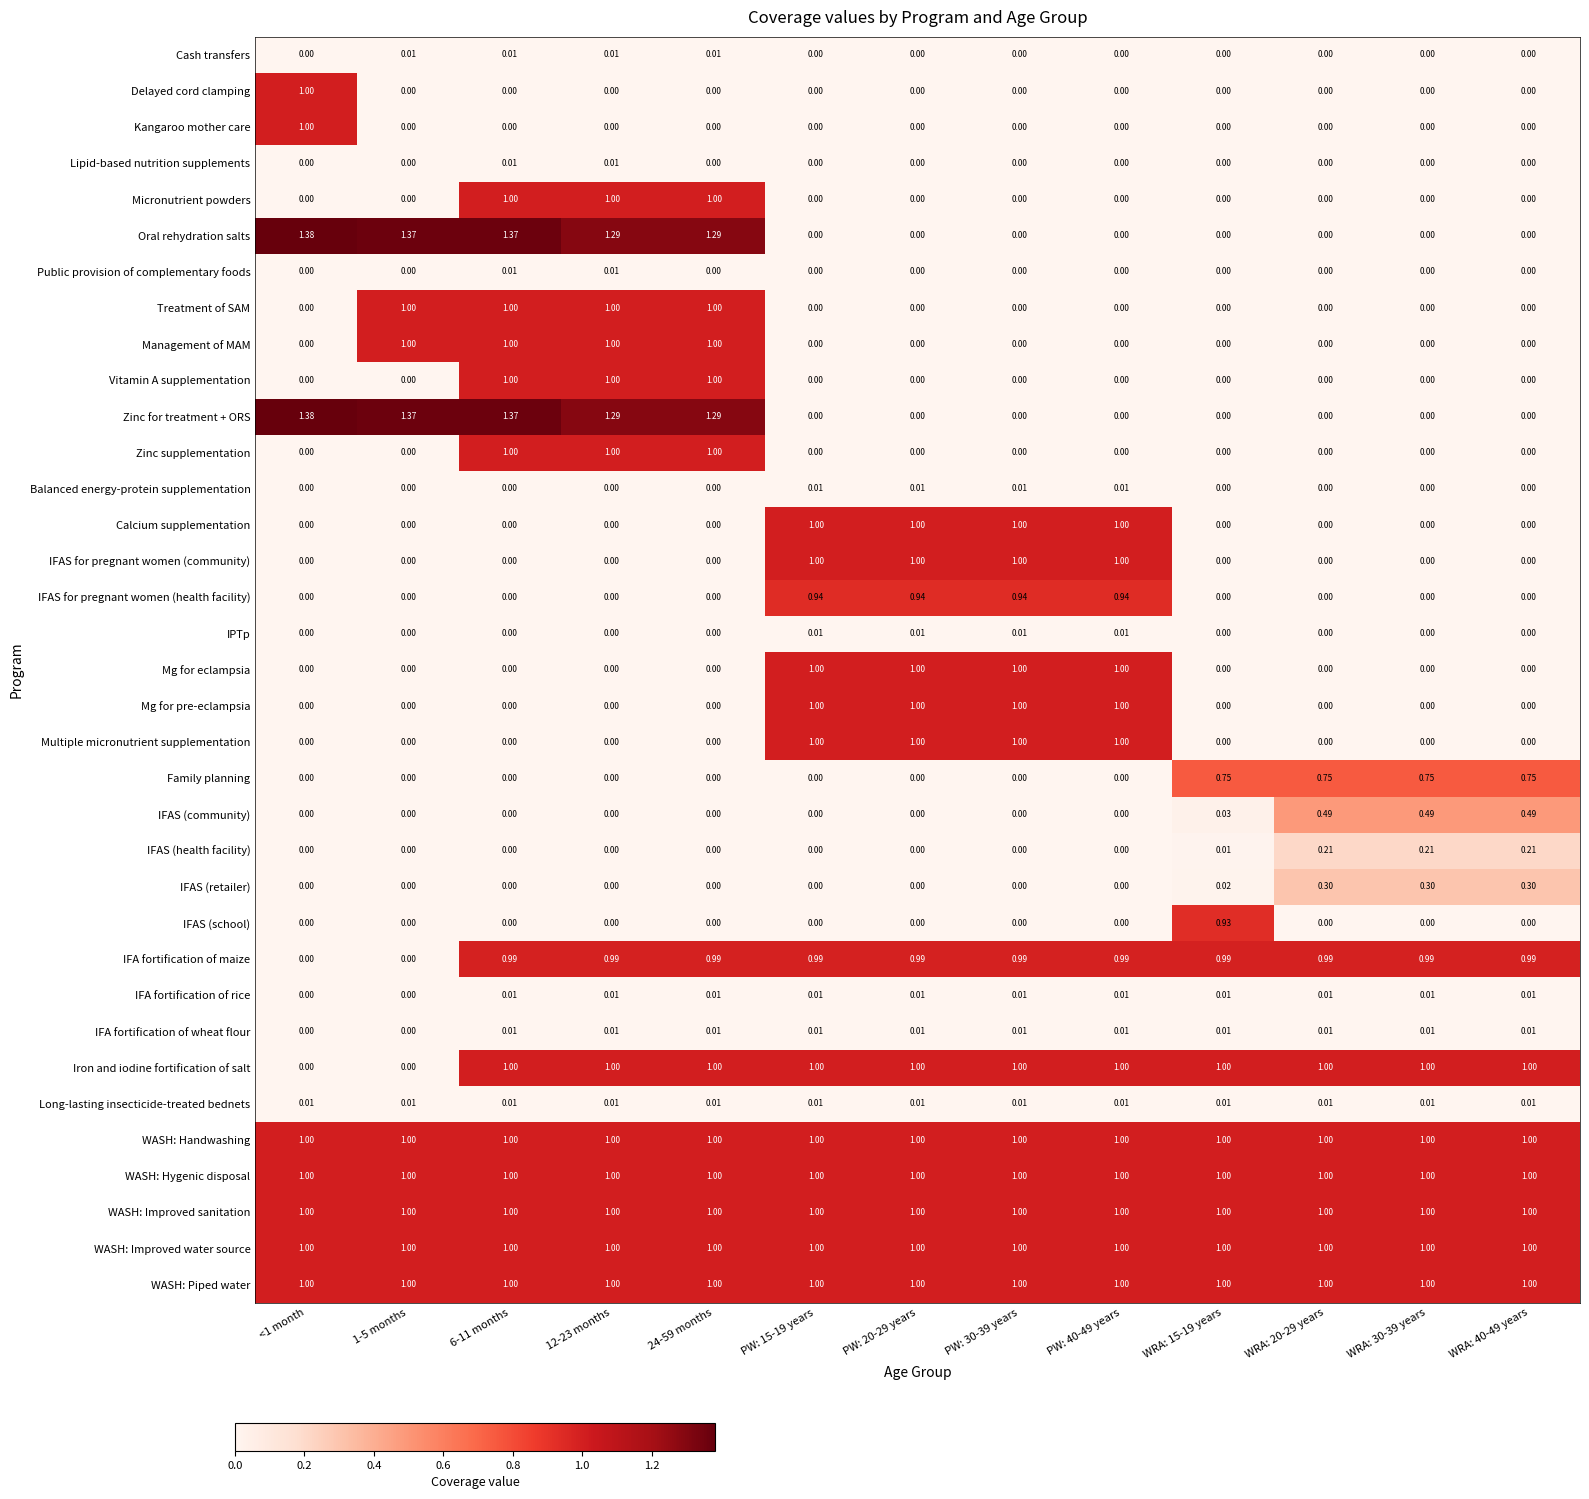

Reading left to right, transcribe all the data shown in this chart.

Cash transfers: <1 month=0.0	1-5 months=0.0	6-11 months=0.0	12-23 months=0.0	24-59 months=0.0	PW: 15-19 years=0.0	PW: 20-29 years=0.0	PW: 30-39 years=0.0	PW: 40-49 years=0.0	WRA: 15-19 years=0.0	WRA: 20-29 years=0.0	WRA: 30-39 years=0.0	WRA: 40-49 years=0.0
Delayed cord clamping: <1 month=1.0	1-5 months=0.0	6-11 months=0.0	12-23 months=0.0	24-59 months=0.0	PW: 15-19 years=0.0	PW: 20-29 years=0.0	PW: 30-39 years=0.0	PW: 40-49 years=0.0	WRA: 15-19 years=0.0	WRA: 20-29 years=0.0	WRA: 30-39 years=0.0	WRA: 40-49 years=0.0
Kangaroo mother care: <1 month=1.0	1-5 months=0.0	6-11 months=0.0	12-23 months=0.0	24-59 months=0.0	PW: 15-19 years=0.0	PW: 20-29 years=0.0	PW: 30-39 years=0.0	PW: 40-49 years=0.0	WRA: 15-19 years=0.0	WRA: 20-29 years=0.0	WRA: 30-39 years=0.0	WRA: 40-49 years=0.0
Lipid-based nutrition supplements: <1 month=0.0	1-5 months=0.0	6-11 months=0.0	12-23 months=0.0	24-59 months=0.0	PW: 15-19 years=0.0	PW: 20-29 years=0.0	PW: 30-39 years=0.0	PW: 40-49 years=0.0	WRA: 15-19 years=0.0	WRA: 20-29 years=0.0	WRA: 30-39 years=0.0	WRA: 40-49 years=0.0
Micronutrient powders: <1 month=0.0	1-5 months=0.0	6-11 months=1.0	12-23 months=1.0	24-59 months=1.0	PW: 15-19 years=0.0	PW: 20-29 years=0.0	PW: 30-39 years=0.0	PW: 40-49 years=0.0	WRA: 15-19 years=0.0	WRA: 20-29 years=0.0	WRA: 30-39 years=0.0	WRA: 40-49 years=0.0
Oral rehydration salts: <1 month=1.4	1-5 months=1.4	6-11 months=1.4	12-23 months=1.3	24-59 months=1.3	PW: 15-19 years=0.0	PW: 20-29 years=0.0	PW: 30-39 years=0.0	PW: 40-49 years=0.0	WRA: 15-19 years=0.0	WRA: 20-29 years=0.0	WRA: 30-39 years=0.0	WRA: 40-49 years=0.0
Public provision of complementary foods: <1 month=0.0	1-5 months=0.0	6-11 months=0.0	12-23 months=0.0	24-59 months=0.0	PW: 15-19 years=0.0	PW: 20-29 years=0.0	PW: 30-39 years=0.0	PW: 40-49 years=0.0	WRA: 15-19 years=0.0	WRA: 20-29 years=0.0	WRA: 30-39 years=0.0	WRA: 40-49 years=0.0
Treatment of SAM: <1 month=0.0	1-5 months=1.0	6-11 months=1.0	12-23 months=1.0	24-59 months=1.0	PW: 15-19 years=0.0	PW: 20-29 years=0.0	PW: 30-39 years=0.0	PW: 40-49 years=0.0	WRA: 15-19 years=0.0	WRA: 20-29 years=0.0	WRA: 30-39 years=0.0	WRA: 40-49 years=0.0
Management of MAM: <1 month=0.0	1-5 months=1.0	6-11 months=1.0	12-23 months=1.0	24-59 months=1.0	PW: 15-19 years=0.0	PW: 20-29 years=0.0	PW: 30-39 years=0.0	PW: 40-49 years=0.0	WRA: 15-19 years=0.0	WRA: 20-29 years=0.0	WRA: 30-39 years=0.0	WRA: 40-49 years=0.0
Vitamin A supplementation: <1 month=0.0	1-5 months=0.0	6-11 months=1.0	12-23 months=1.0	24-59 months=1.0	PW: 15-19 years=0.0	PW: 20-29 years=0.0	PW: 30-39 years=0.0	PW: 40-49 years=0.0	WRA: 15-19 years=0.0	WRA: 20-29 years=0.0	WRA: 30-39 years=0.0	WRA: 40-49 years=0.0
Zinc for treatment + ORS: <1 month=1.4	1-5 months=1.4	6-11 months=1.4	12-23 months=1.3	24-59 months=1.3	PW: 15-19 years=0.0	PW: 20-29 years=0.0	PW: 30-39 years=0.0	PW: 40-49 years=0.0	WRA: 15-19 years=0.0	WRA: 20-29 years=0.0	WRA: 30-39 years=0.0	WRA: 40-49 years=0.0
Zinc supplementation: <1 month=0.0	1-5 months=0.0	6-11 months=1.0	12-23 months=1.0	24-59 months=1.0	PW: 15-19 years=0.0	PW: 20-29 years=0.0	PW: 30-39 years=0.0	PW: 40-49 years=0.0	WRA: 15-19 years=0.0	WRA: 20-29 years=0.0	WRA: 30-39 years=0.0	WRA: 40-49 years=0.0
Balanced energy-protein supplementation: <1 month=0.0	1-5 months=0.0	6-11 months=0.0	12-23 months=0.0	24-59 months=0.0	PW: 15-19 years=0.0	PW: 20-29 years=0.0	PW: 30-39 years=0.0	PW: 40-49 years=0.0	WRA: 15-19 years=0.0	WRA: 20-29 years=0.0	WRA: 30-39 years=0.0	WRA: 40-49 years=0.0
Calcium supplementation: <1 month=0.0	1-5 months=0.0	6-11 months=0.0	12-23 months=0.0	24-59 months=0.0	PW: 15-19 years=1.0	PW: 20-29 years=1.0	PW: 30-39 years=1.0	PW: 40-49 years=1.0	WRA: 15-19 years=0.0	WRA: 20-29 years=0.0	WRA: 30-39 years=0.0	WRA: 40-49 years=0.0
IFAS for pregnant women (community): <1 month=0.0	1-5 months=0.0	6-11 months=0.0	12-23 months=0.0	24-59 months=0.0	PW: 15-19 years=1.0	PW: 20-29 years=1.0	PW: 30-39 years=1.0	PW: 40-49 years=1.0	WRA: 15-19 years=0.0	WRA: 20-29 years=0.0	WRA: 30-39 years=0.0	WRA: 40-49 years=0.0
IFAS for pregnant women (health facility): <1 month=0.0	1-5 months=0.0	6-11 months=0.0	12-23 months=0.0	24-59 months=0.0	PW: 15-19 years=0.9	PW: 20-29 years=0.9	PW: 30-39 years=0.9	PW: 40-49 years=0.9	WRA: 15-19 years=0.0	WRA: 20-29 years=0.0	WRA: 30-39 years=0.0	WRA: 40-49 years=0.0
IPTp: <1 month=0.0	1-5 months=0.0	6-11 months=0.0	12-23 months=0.0	24-59 months=0.0	PW: 15-19 years=0.0	PW: 20-29 years=0.0	PW: 30-39 years=0.0	PW: 40-49 years=0.0	WRA: 15-19 years=0.0	WRA: 20-29 years=0.0	WRA: 30-39 years=0.0	WRA: 40-49 years=0.0
Mg for eclampsia: <1 month=0.0	1-5 months=0.0	6-11 months=0.0	12-23 months=0.0	24-59 months=0.0	PW: 15-19 years=1.0	PW: 20-29 years=1.0	PW: 30-39 years=1.0	PW: 40-49 years=1.0	WRA: 15-19 years=0.0	WRA: 20-29 years=0.0	WRA: 30-39 years=0.0	WRA: 40-49 years=0.0
Mg for pre-eclampsia: <1 month=0.0	1-5 months=0.0	6-11 months=0.0	12-23 months=0.0	24-59 months=0.0	PW: 15-19 years=1.0	PW: 20-29 years=1.0	PW: 30-39 years=1.0	PW: 40-49 years=1.0	WRA: 15-19 years=0.0	WRA: 20-29 years=0.0	WRA: 30-39 years=0.0	WRA: 40-49 years=0.0
Multiple micronutrient supplementation: <1 month=0.0	1-5 months=0.0	6-11 months=0.0	12-23 months=0.0	24-59 months=0.0	PW: 15-19 years=1.0	PW: 20-29 years=1.0	PW: 30-39 years=1.0	PW: 40-49 years=1.0	WRA: 15-19 years=0.0	WRA: 20-29 years=0.0	WRA: 30-39 years=0.0	WRA: 40-49 years=0.0
Family planning: <1 month=0.0	1-5 months=0.0	6-11 months=0.0	12-23 months=0.0	24-59 months=0.0	PW: 15-19 years=0.0	PW: 20-29 years=0.0	PW: 30-39 years=0.0	PW: 40-49 years=0.0	WRA: 15-19 years=0.8	WRA: 20-29 years=0.8	WRA: 30-39 years=0.8	WRA: 40-49 years=0.8
IFAS (community): <1 month=0.0	1-5 months=0.0	6-11 months=0.0	12-23 months=0.0	24-59 months=0.0	PW: 15-19 years=0.0	PW: 20-29 years=0.0	PW: 30-39 years=0.0	PW: 40-49 years=0.0	WRA: 15-19 years=0.0	WRA: 20-29 years=0.5	WRA: 30-39 years=0.5	WRA: 40-49 years=0.5
IFAS (health facility): <1 month=0.0	1-5 months=0.0	6-11 months=0.0	12-23 months=0.0	24-59 months=0.0	PW: 15-19 years=0.0	PW: 20-29 years=0.0	PW: 30-39 years=0.0	PW: 40-49 years=0.0	WRA: 15-19 years=0.0	WRA: 20-29 years=0.2	WRA: 30-39 years=0.2	WRA: 40-49 years=0.2
IFAS (retailer): <1 month=0.0	1-5 months=0.0	6-11 months=0.0	12-23 months=0.0	24-59 months=0.0	PW: 15-19 years=0.0	PW: 20-29 years=0.0	PW: 30-39 years=0.0	PW: 40-49 years=0.0	WRA: 15-19 years=0.0	WRA: 20-29 years=0.3	WRA: 30-39 years=0.3	WRA: 40-49 years=0.3
IFAS (school): <1 month=0.0	1-5 months=0.0	6-11 months=0.0	12-23 months=0.0	24-59 months=0.0	PW: 15-19 years=0.0	PW: 20-29 years=0.0	PW: 30-39 years=0.0	PW: 40-49 years=0.0	WRA: 15-19 years=0.9	WRA: 20-29 years=0.0	WRA: 30-39 years=0.0	WRA: 40-49 years=0.0
IFA fortification of maize: <1 month=0.0	1-5 months=0.0	6-11 months=1.0	12-23 months=1.0	24-59 months=1.0	PW: 15-19 years=1.0	PW: 20-29 years=1.0	PW: 30-39 years=1.0	PW: 40-49 years=1.0	WRA: 15-19 years=1.0	WRA: 20-29 years=1.0	WRA: 30-39 years=1.0	WRA: 40-49 years=1.0
IFA fortification of rice: <1 month=0.0	1-5 months=0.0	6-11 months=0.0	12-23 months=0.0	24-59 months=0.0	PW: 15-19 years=0.0	PW: 20-29 years=0.0	PW: 30-39 years=0.0	PW: 40-49 years=0.0	WRA: 15-19 years=0.0	WRA: 20-29 years=0.0	WRA: 30-39 years=0.0	WRA: 40-49 years=0.0
IFA fortification of wheat flour: <1 month=0.0	1-5 months=0.0	6-11 months=0.0	12-23 months=0.0	24-59 months=0.0	PW: 15-19 years=0.0	PW: 20-29 years=0.0	PW: 30-39 years=0.0	PW: 40-49 years=0.0	WRA: 15-19 years=0.0	WRA: 20-29 years=0.0	WRA: 30-39 years=0.0	WRA: 40-49 years=0.0
Iron and iodine fortification of salt: <1 month=0.0	1-5 months=0.0	6-11 months=1.0	12-23 months=1.0	24-59 months=1.0	PW: 15-19 years=1.0	PW: 20-29 years=1.0	PW: 30-39 years=1.0	PW: 40-49 years=1.0	WRA: 15-19 years=1.0	WRA: 20-29 years=1.0	WRA: 30-39 years=1.0	WRA: 40-49 years=1.0
Long-lasting insecticide-treated bednets: <1 month=0.0	1-5 months=0.0	6-11 months=0.0	12-23 months=0.0	24-59 months=0.0	PW: 15-19 years=0.0	PW: 20-29 years=0.0	PW: 30-39 years=0.0	PW: 40-49 years=0.0	WRA: 15-19 years=0.0	WRA: 20-29 years=0.0	WRA: 30-39 years=0.0	WRA: 40-49 years=0.0
WASH: Handwashing: <1 month=1.0	1-5 months=1.0	6-11 months=1.0	12-23 months=1.0	24-59 months=1.0	PW: 15-19 years=1.0	PW: 20-29 years=1.0	PW: 30-39 years=1.0	PW: 40-49 years=1.0	WRA: 15-19 years=1.0	WRA: 20-29 years=1.0	WRA: 30-39 years=1.0	WRA: 40-49 years=1.0
WASH: Hygenic disposal: <1 month=1.0	1-5 months=1.0	6-11 months=1.0	12-23 months=1.0	24-59 months=1.0	PW: 15-19 years=1.0	PW: 20-29 years=1.0	PW: 30-39 years=1.0	PW: 40-49 years=1.0	WRA: 15-19 years=1.0	WRA: 20-29 years=1.0	WRA: 30-39 years=1.0	WRA: 40-49 years=1.0
WASH: Improved sanitation: <1 month=1.0	1-5 months=1.0	6-11 months=1.0	12-23 months=1.0	24-59 months=1.0	PW: 15-19 years=1.0	PW: 20-29 years=1.0	PW: 30-39 years=1.0	PW: 40-49 years=1.0	WRA: 15-19 years=1.0	WRA: 20-29 years=1.0	WRA: 30-39 years=1.0	WRA: 40-49 years=1.0
WASH: Improved water source: <1 month=1.0	1-5 months=1.0	6-11 months=1.0	12-23 months=1.0	24-59 months=1.0	PW: 15-19 years=1.0	PW: 20-29 years=1.0	PW: 30-39 years=1.0	PW: 40-49 years=1.0	WRA: 15-19 years=1.0	WRA: 20-29 years=1.0	WRA: 30-39 years=1.0	WRA: 40-49 years=1.0
WASH: Piped water: <1 month=1.0	1-5 months=1.0	6-11 months=1.0	12-23 months=1.0	24-59 months=1.0	PW: 15-19 years=1.0	PW: 20-29 years=1.0	PW: 30-39 years=1.0	PW: 40-49 years=1.0	WRA: 15-19 years=1.0	WRA: 20-29 years=1.0	WRA: 30-39 years=1.0	WRA: 40-49 years=1.0